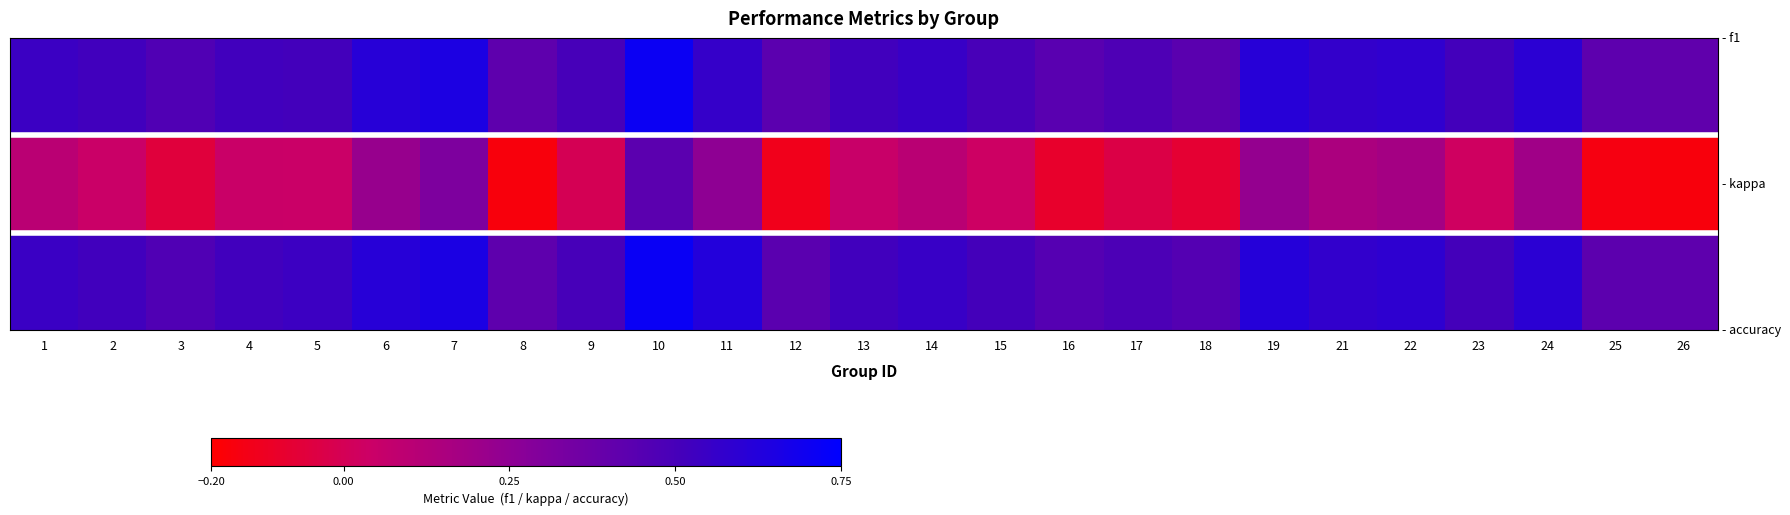

What is the greatest value displayed?

0.7